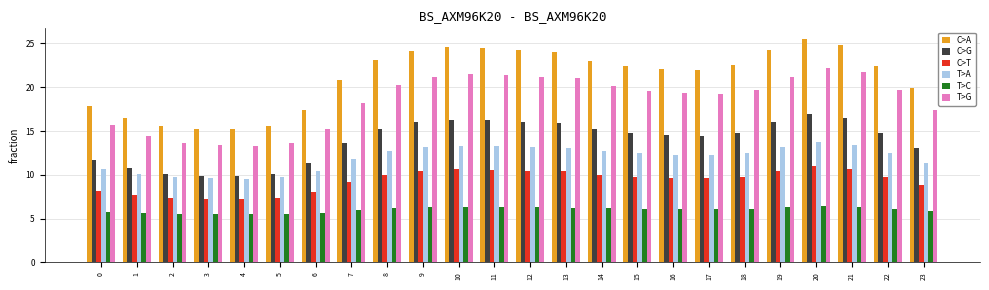

Count the number of categories in the chart.

24